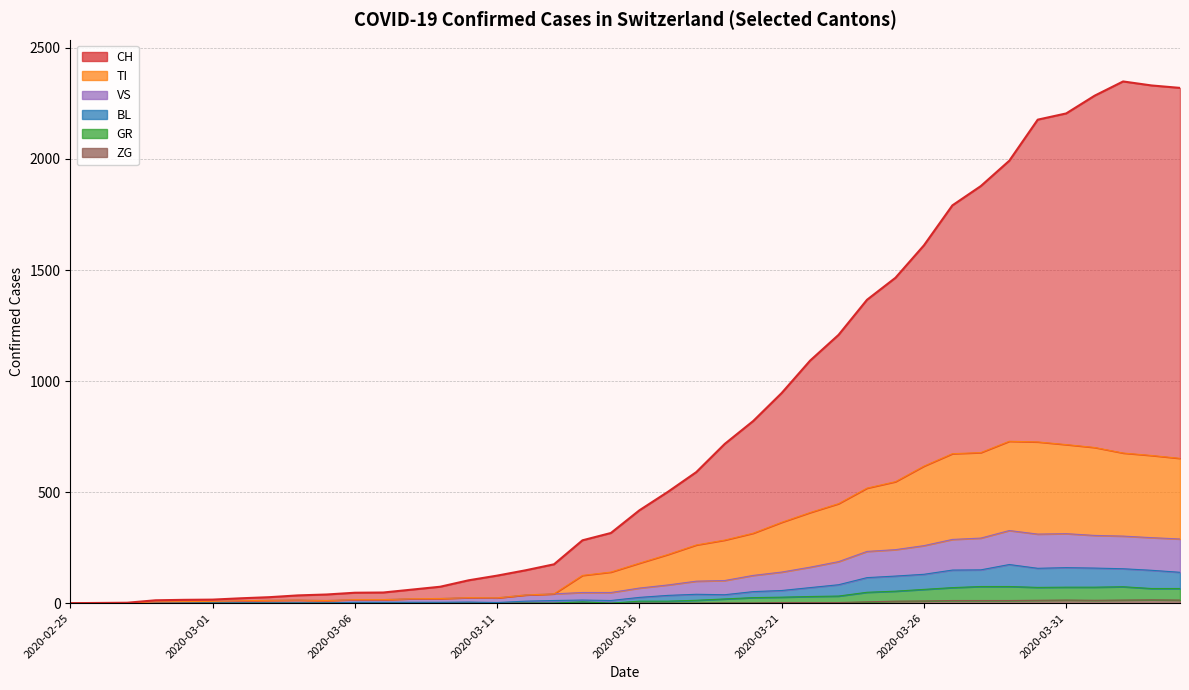

At which category is the sum across all series the highest?

2020-04-02